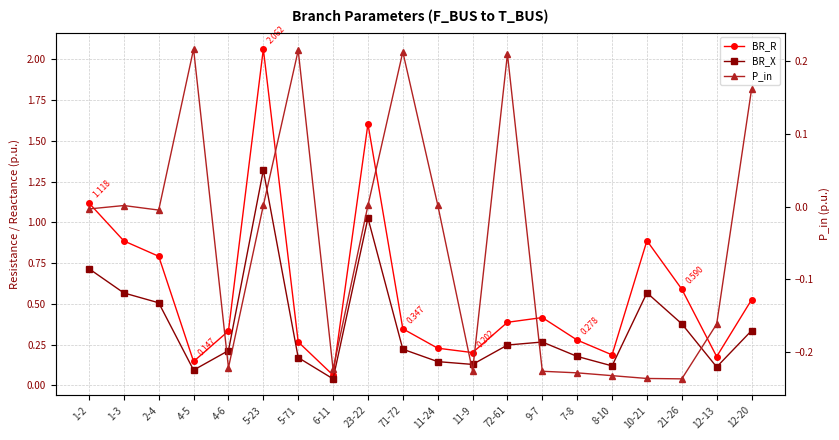

True or false: P_in and BR_R intersect in this chart.

True